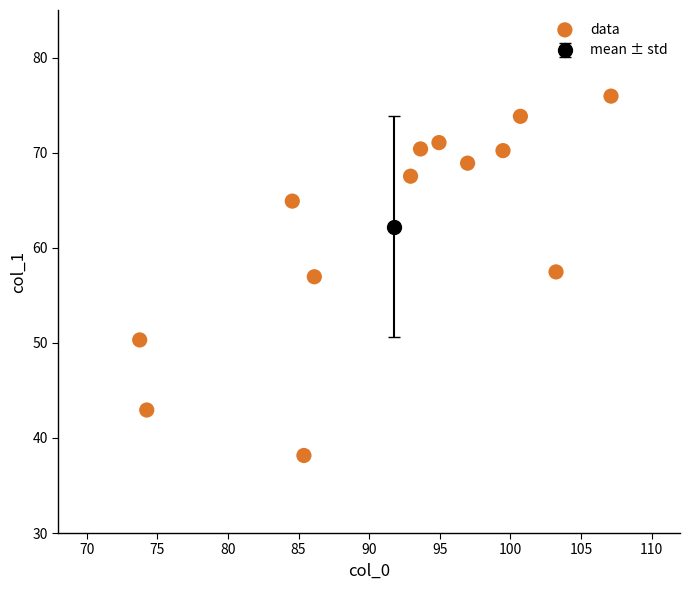

What is the range of X values (max minus min)?

33.4